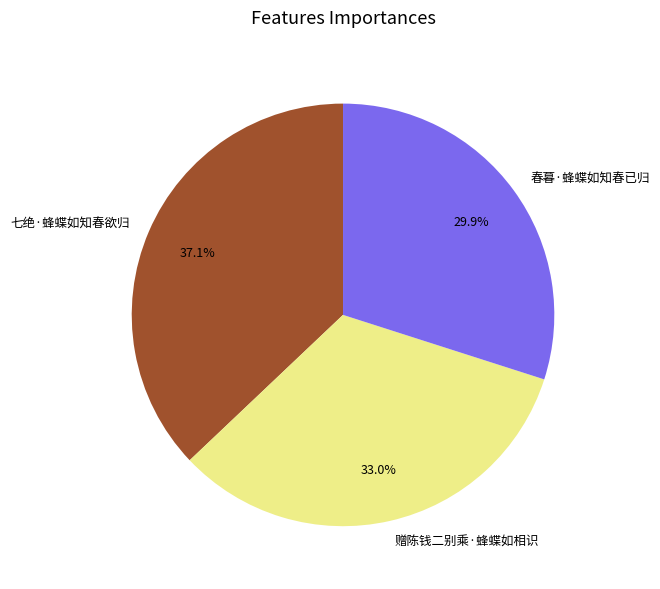

Is there any slice that represents more than half of the pie?

No